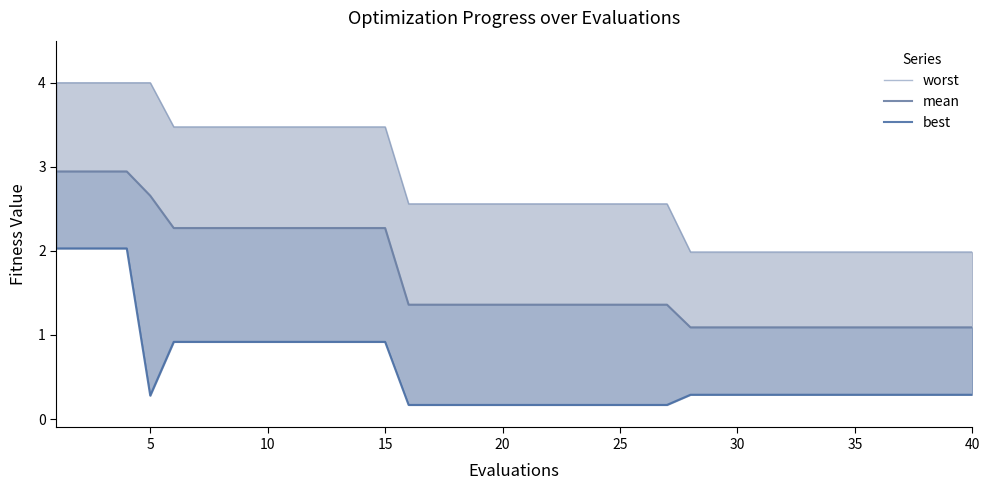

List the series in order of their overall mean, highest first.

worst, mean, best